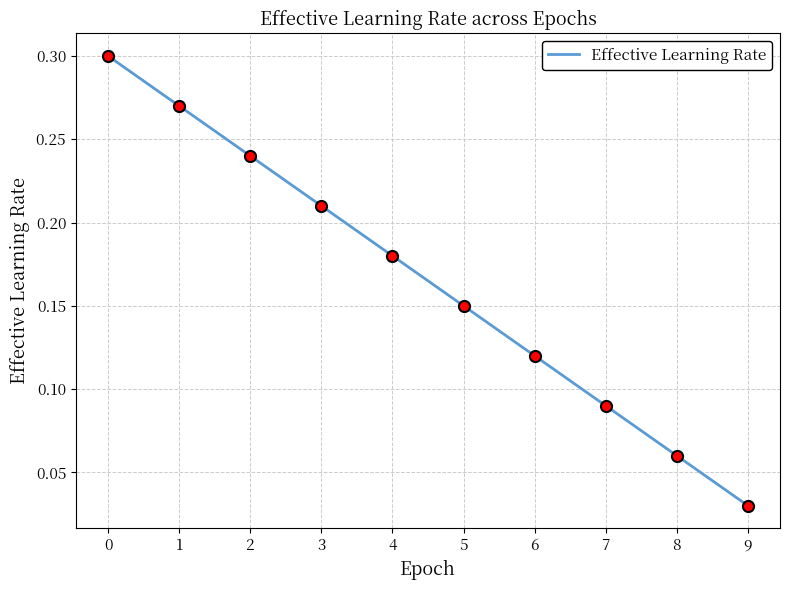

At which label is the value closest to 0?

9